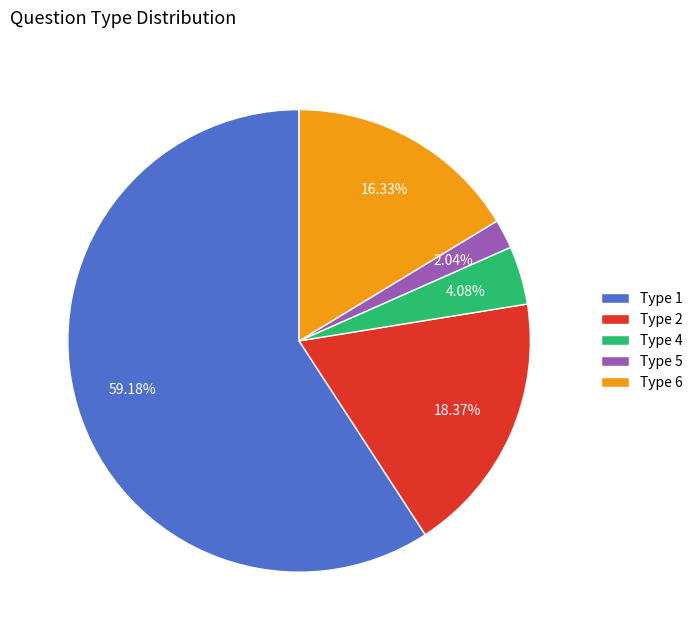

Which has a higher value, Type 6 or Type 4?

Type 6